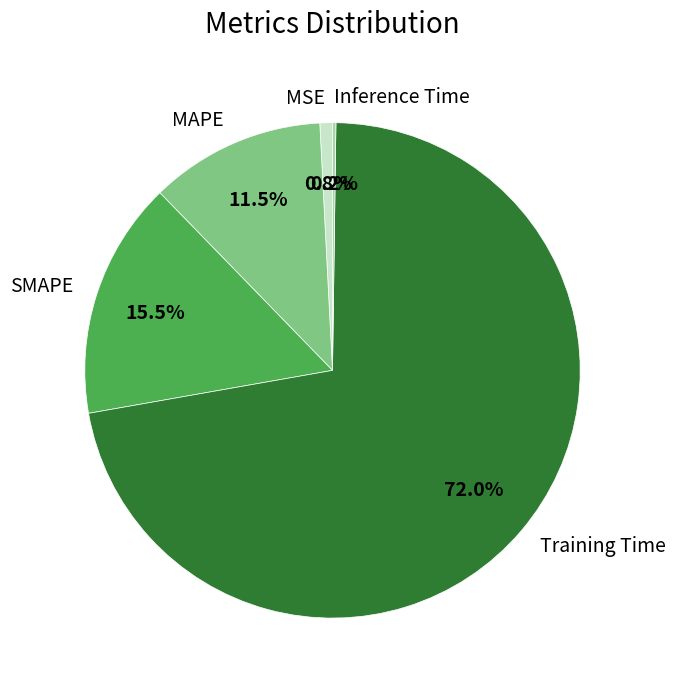

Which has a higher value, MAPE or SMAPE?

SMAPE